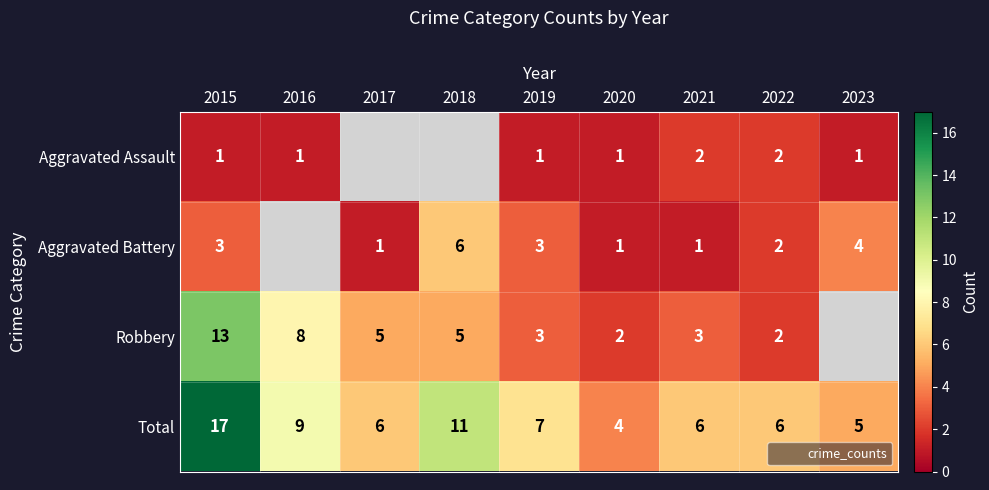

What is the minimum value shown in the chart?

1.0